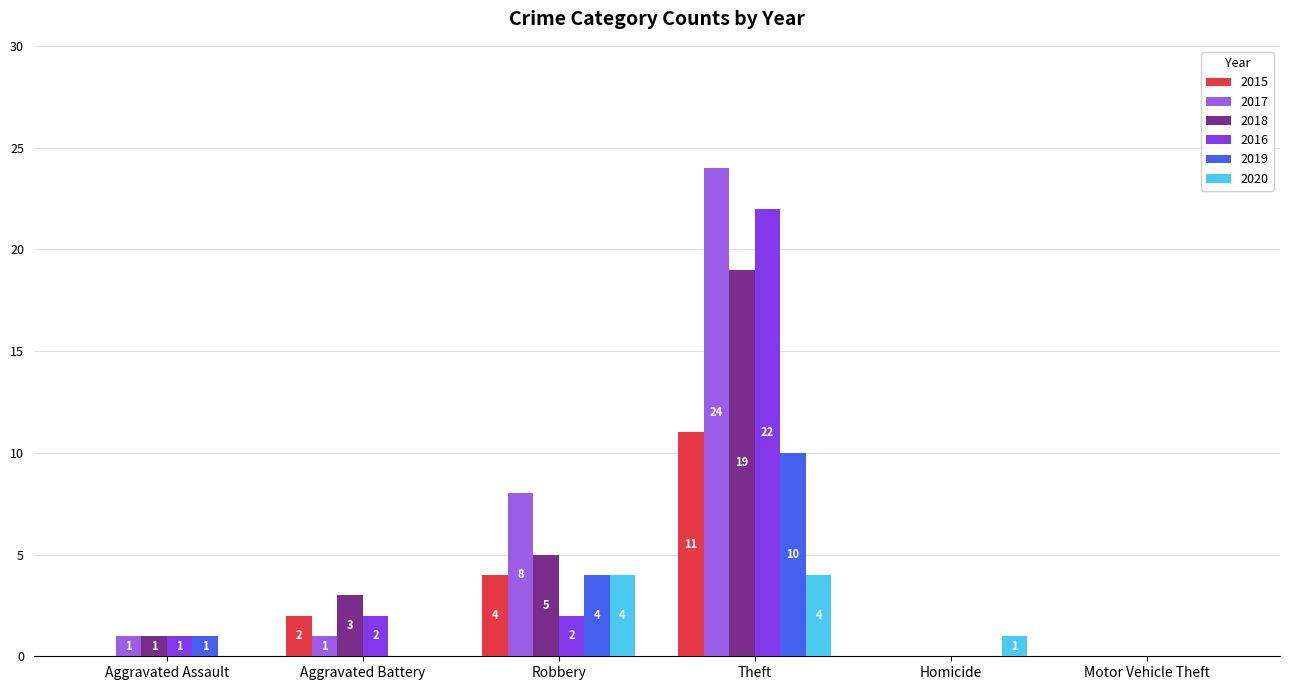

How many values in 2020 are above zero?

3